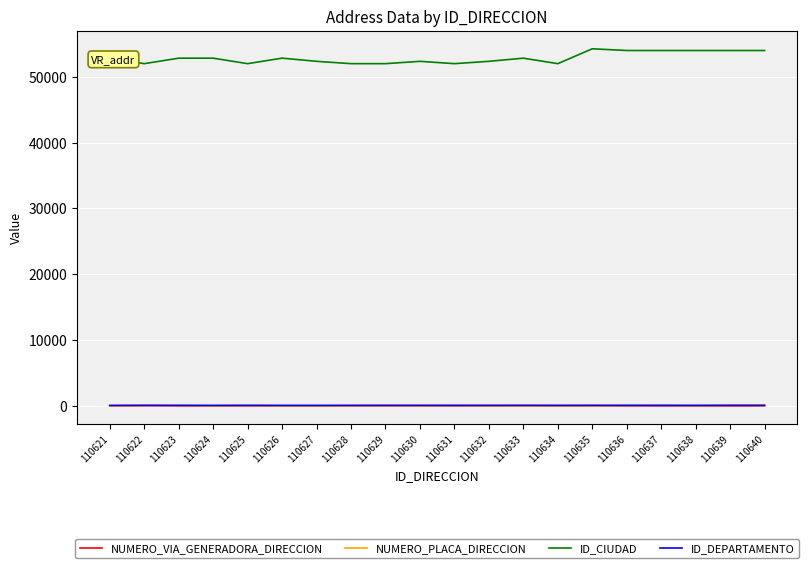

Is it true that ID_CIUDAD equals 54001 at 110639?

True